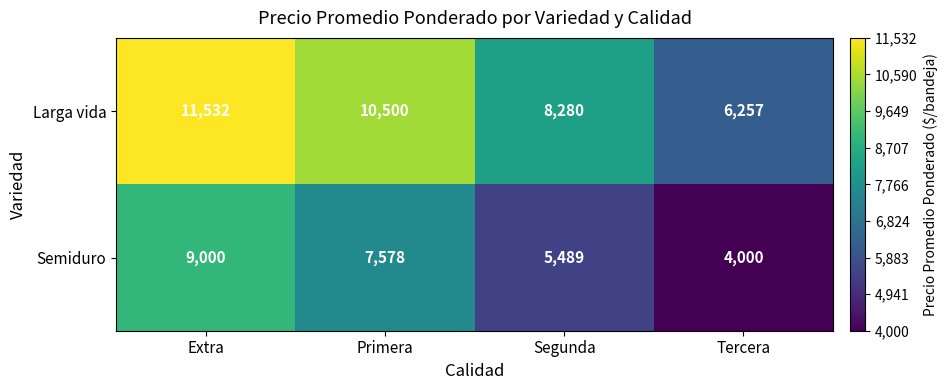

How many series are shown in this chart?

2